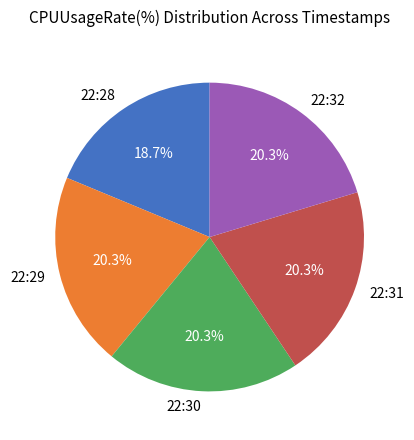

Which slice is the smallest?

22:28